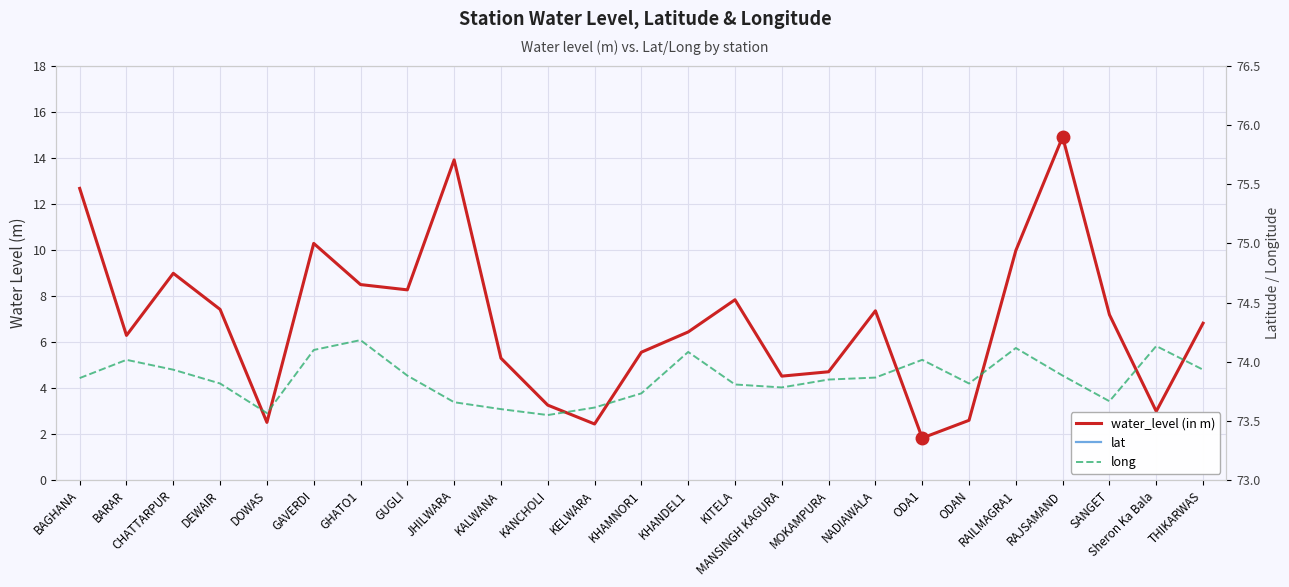

Rank the series by their average value, from highest to lowest.

long, lat, water_level (in m)